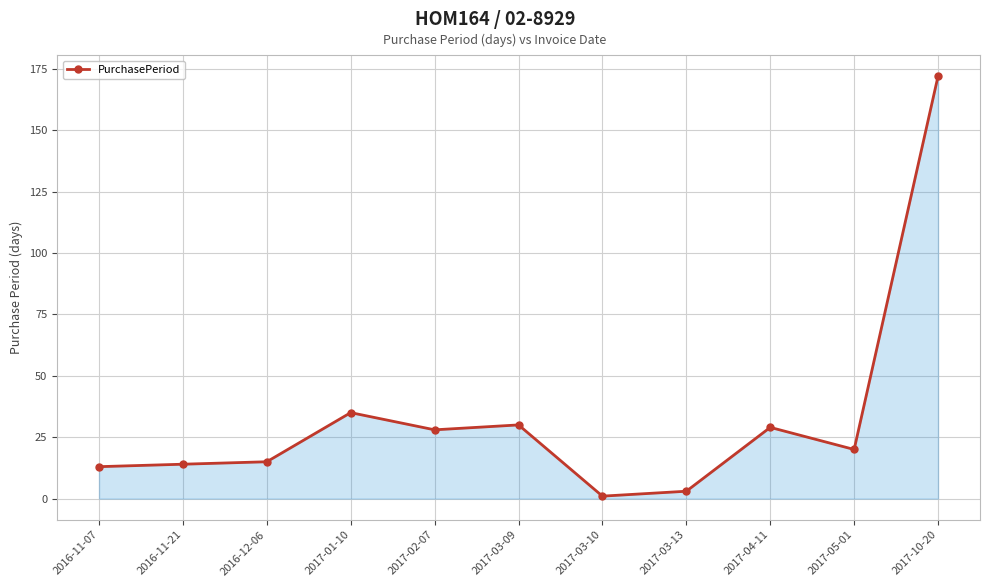

How many distinct data groups are displayed?

1